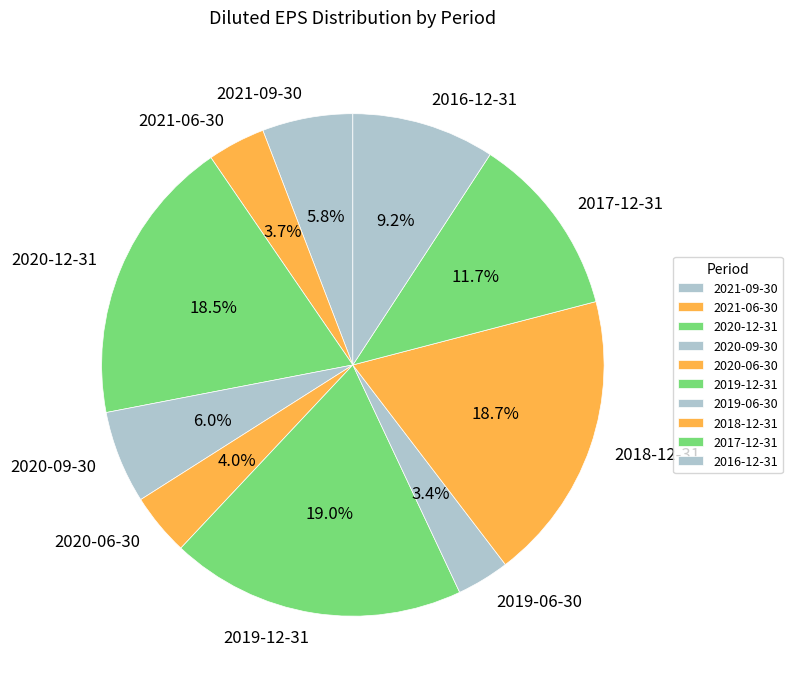

What percentage is the 2018-12-31 slice, to the nearest percent?

19%